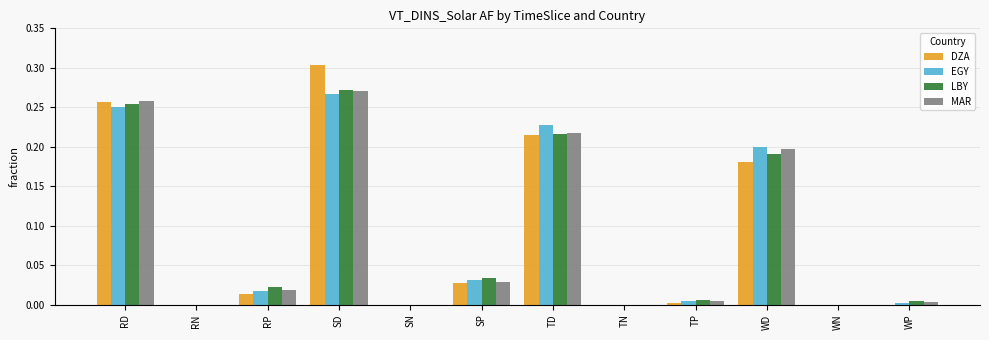

The EGY series shows 0.1 at SN. True or false?

False